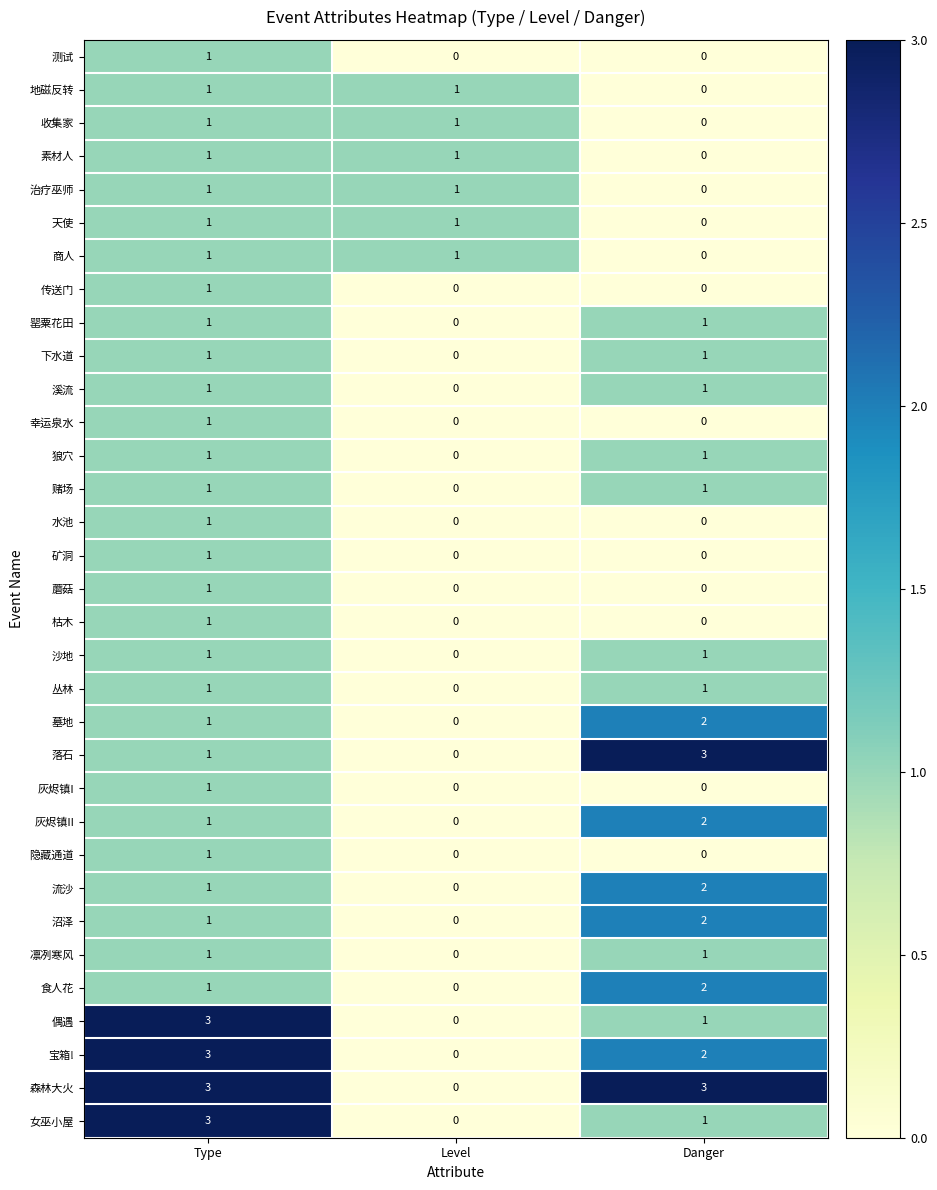

True or false: 传送门 has a value of 1 at Type.

True